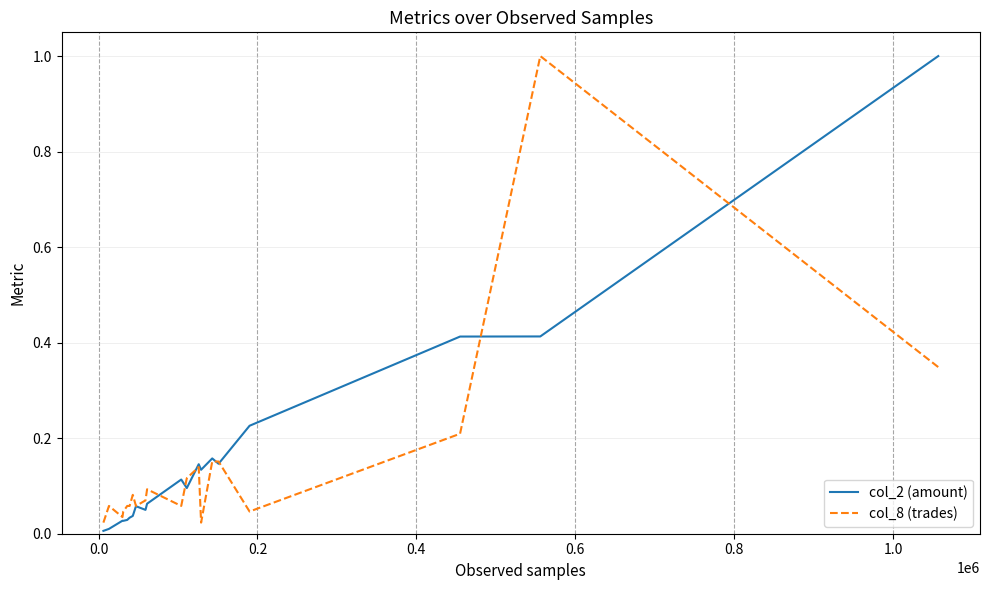

List the series in order of their overall mean, highest first.

col_2 (amount), col_8 (trades)